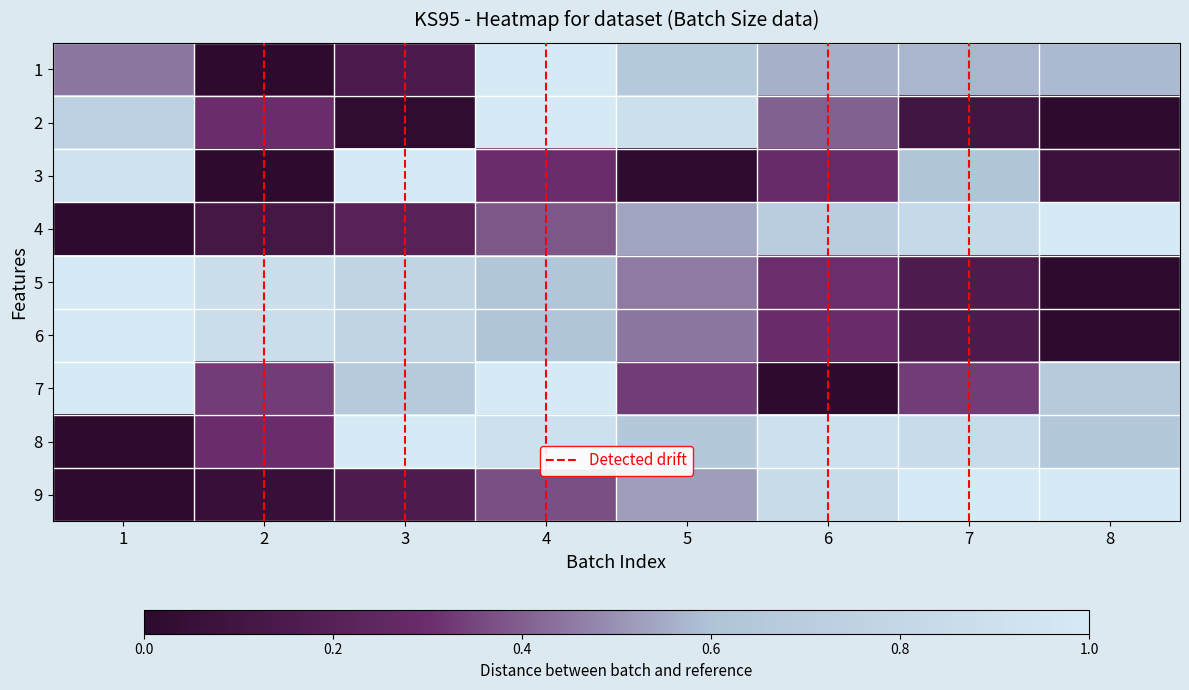

Reading right to left, extract all data points from this chart.

1: 8=0.6	7=0.6	6=0.6	5=0.7	4=1.0	3=0.2	2=0.0	1=0.4
2: 8=0.0	7=0.1	6=0.4	5=0.9	4=1.0	3=0.0	2=0.3	1=0.7
3: 8=0.1	7=0.6	6=0.3	5=0.0	4=0.3	3=1.0	2=0.0	1=0.9
4: 8=1.0	7=0.8	6=0.7	5=0.5	4=0.4	3=0.2	2=0.1	1=0.0
5: 8=0.0	7=0.2	6=0.3	5=0.5	4=0.6	3=0.8	2=0.9	1=1.0
6: 8=0.0	7=0.2	6=0.3	5=0.4	4=0.6	3=0.8	2=0.9	1=1.0
7: 8=0.7	7=0.3	6=0.0	5=0.3	4=1.0	3=0.7	2=0.3	1=1.0
8: 8=0.7	7=0.8	6=0.9	5=0.7	4=0.9	3=1.0	2=0.3	1=0.0
9: 8=1.0	7=1.0	6=0.8	5=0.5	4=0.4	3=0.2	2=0.1	1=0.0